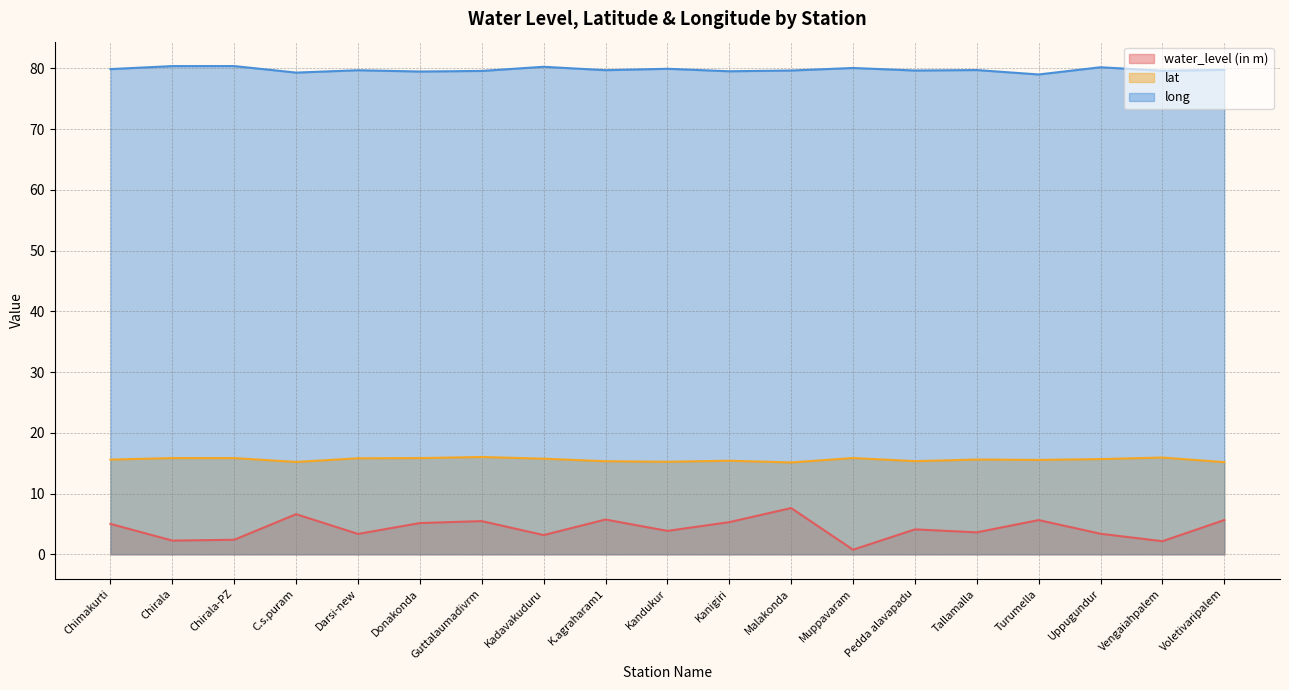

Rank the series at Chimakurti from highest to lowest value.

long, lat, water_level (in m)